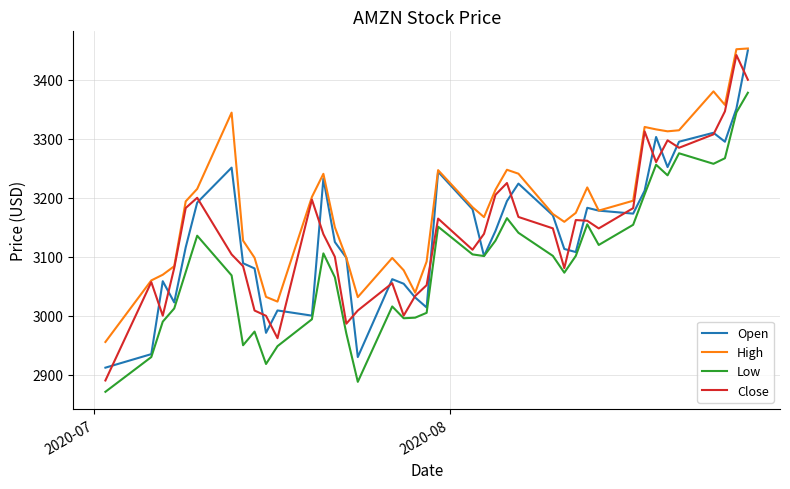

Which series has the largest total across all categories?

High